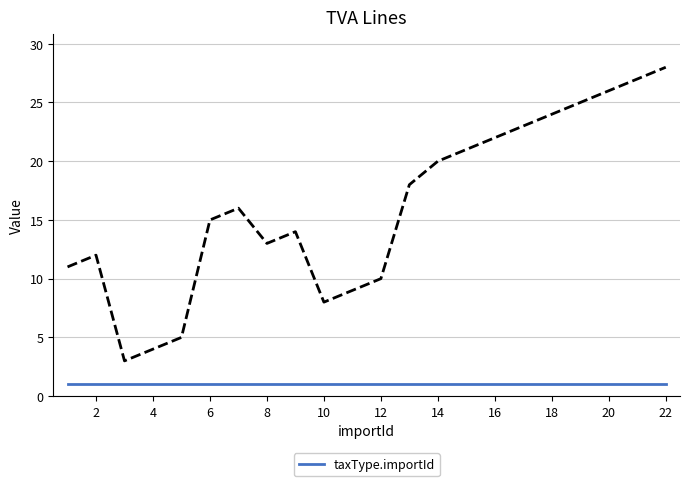

Reading left to right, transcribe all the data shown in this chart.

11	12	3	4	5	15	16	13	14	8	9	10	18	20	21	22	23	24	25	26	27	28